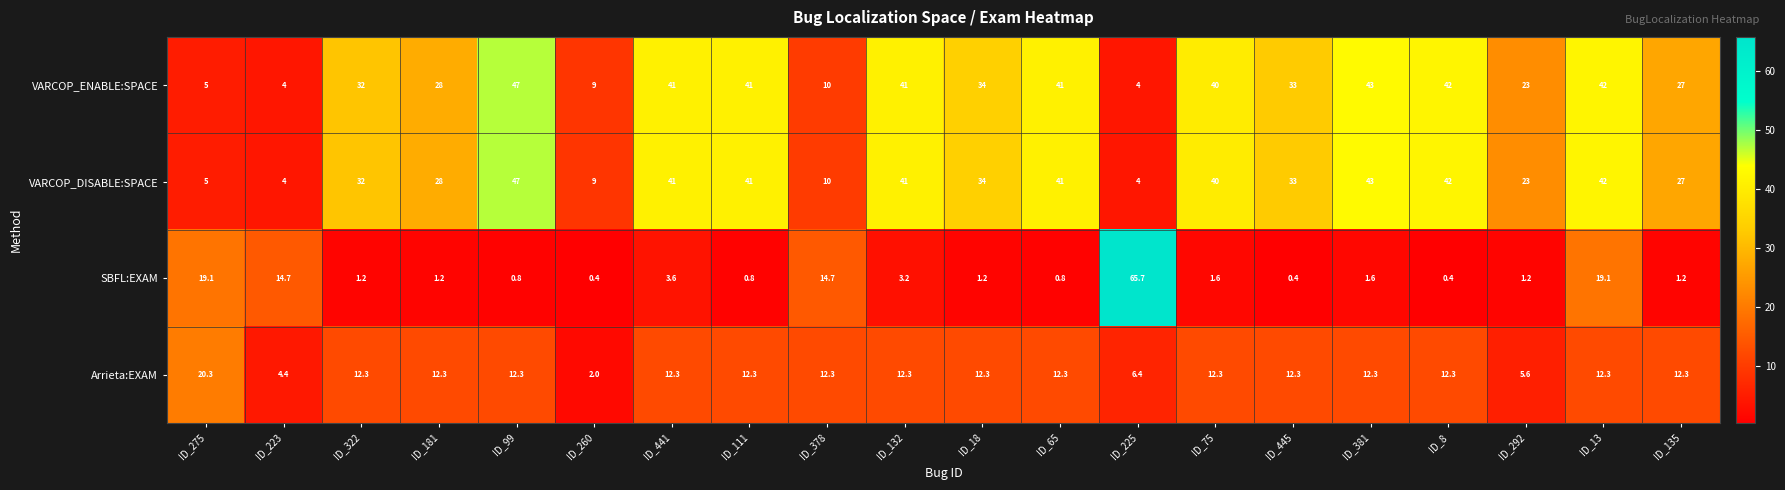

What is the sum of the VARCOP_DISABLE:SPACE values at ID_378 and ID_13?

52.0